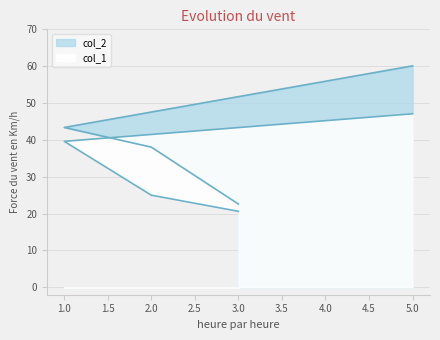

True or false: col_1 has a value of 47.1 at 5.

True